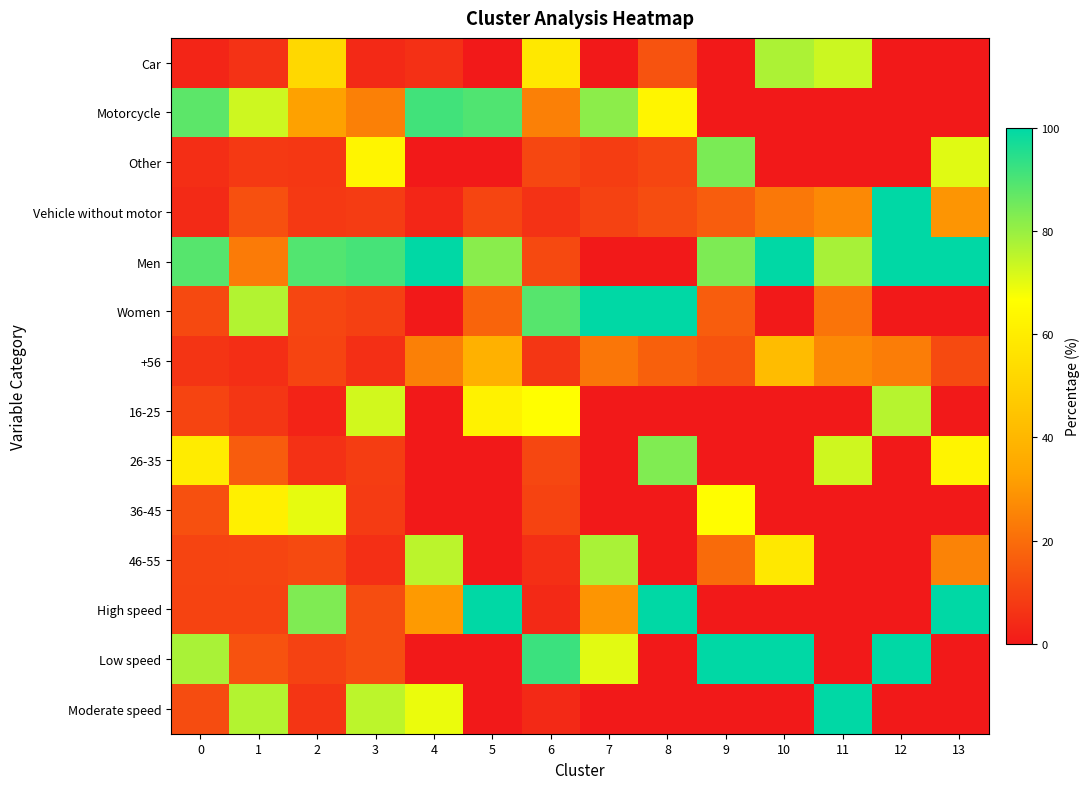

At how many categories does at least one series exceed 63?

14